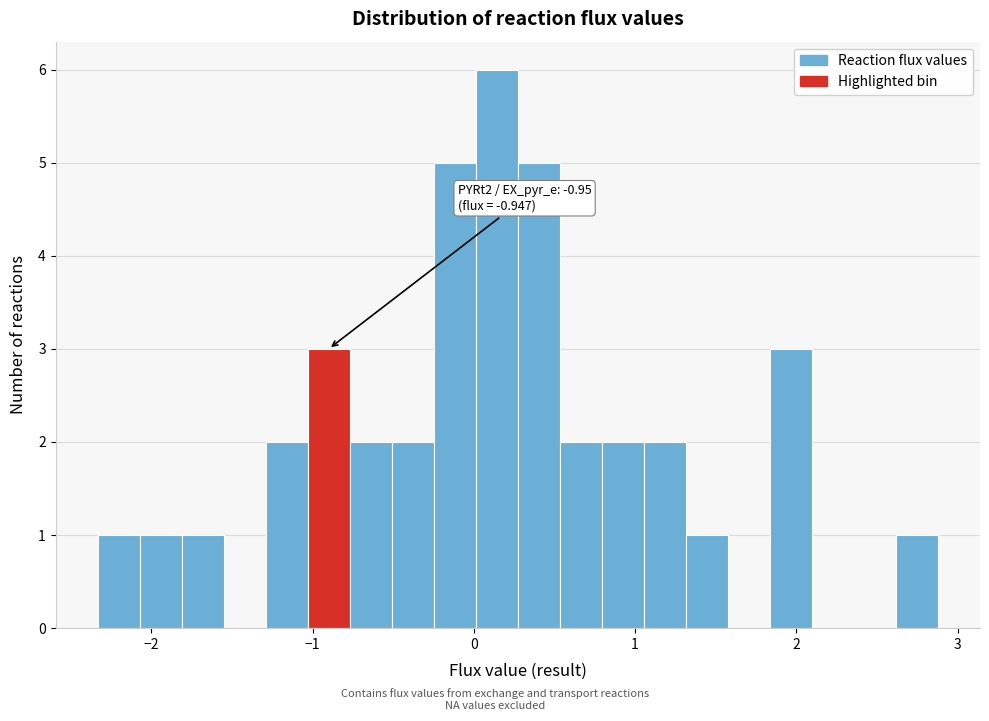

Read against the x-axis, roughly where is the centre of the tallest bar?

0.1